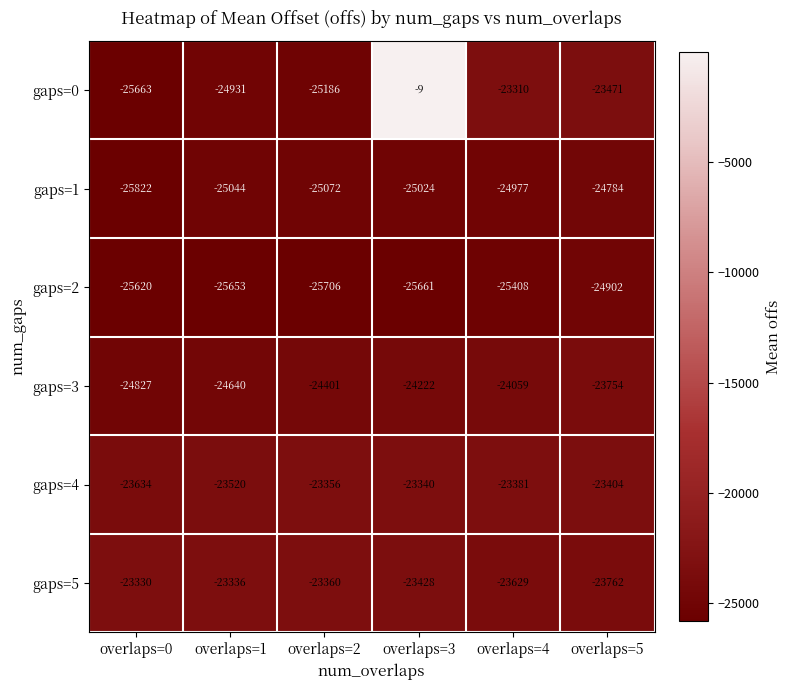

What is the difference between the gaps=4 values at overlaps=1 and overlaps=4?

139